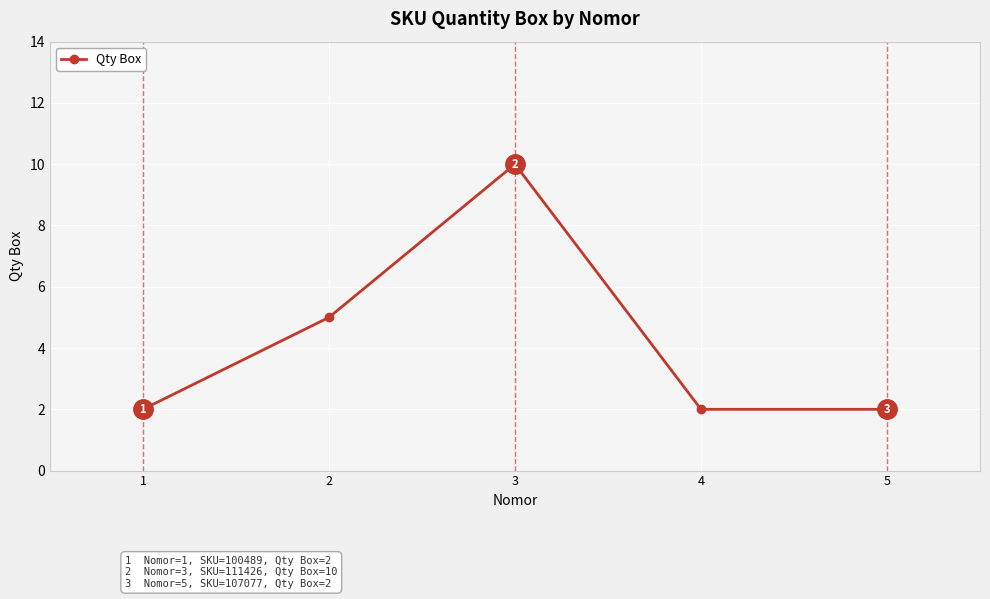

What is the value of the 3rd point from the left?

10